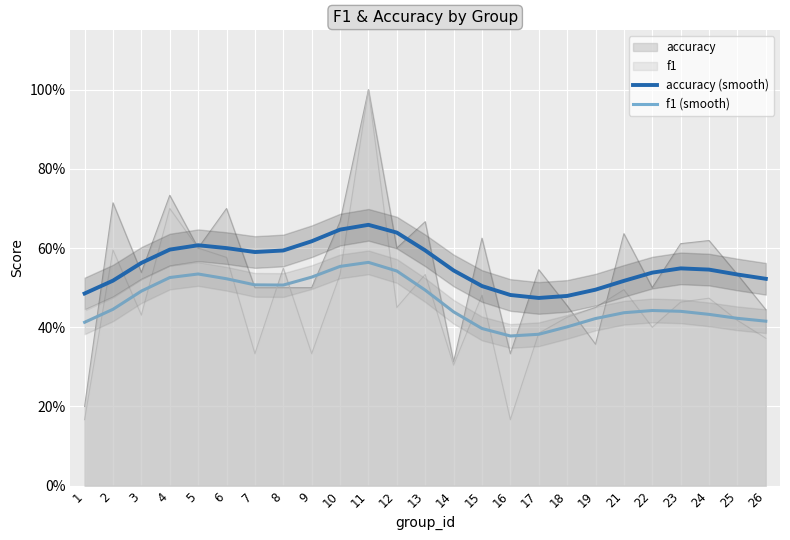

Read the f1 (smooth) value at 22.

0.4